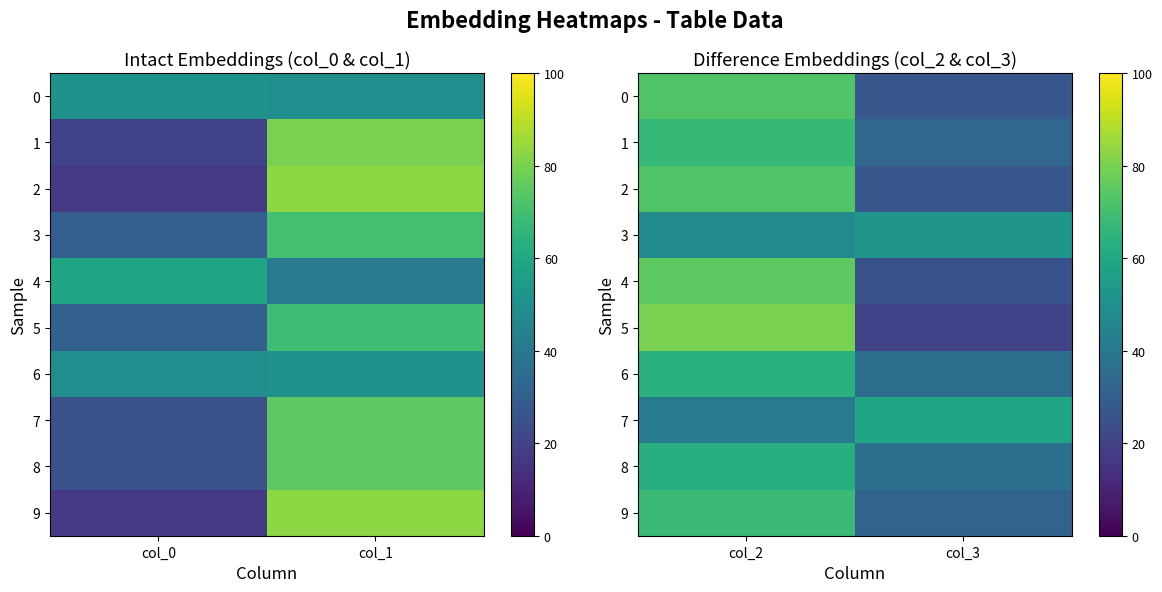

Where is 0 nearest to the value 50?

col_2